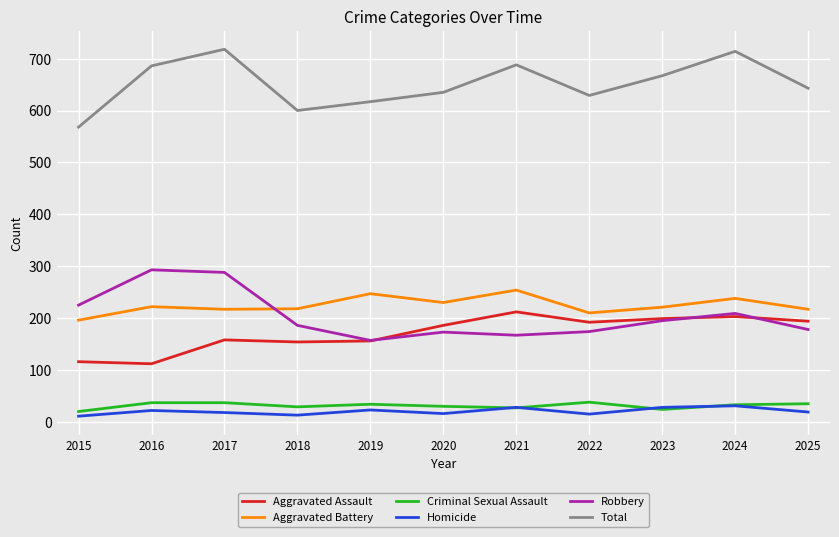

The Homicide series shows 15 at 2022. True or false?

True